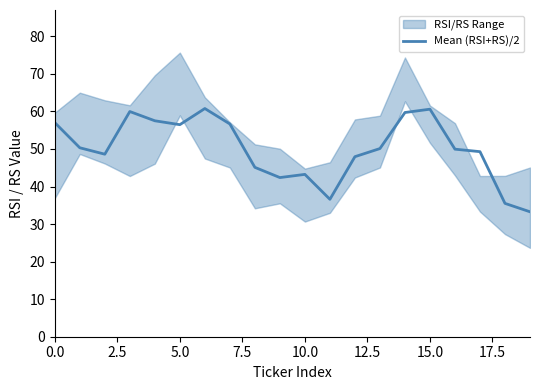

How many points are higher than both their immediate neighbors (excluding endpoints)?

4